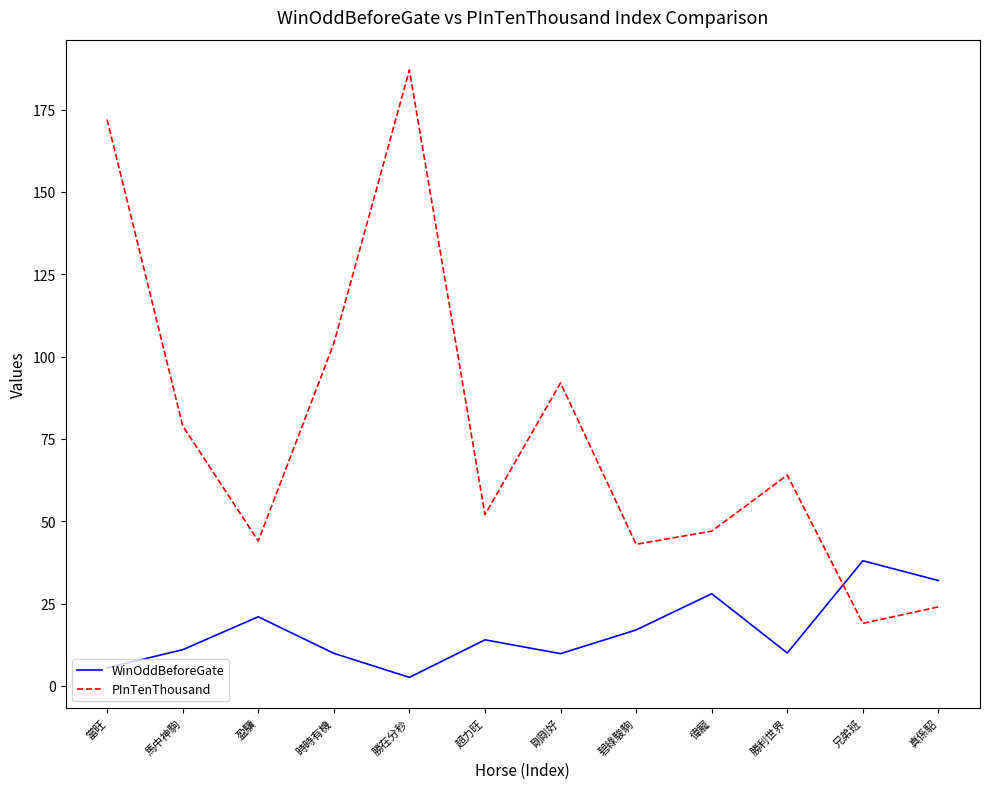

Which series has the largest range (max minus min)?

PInTenThousand